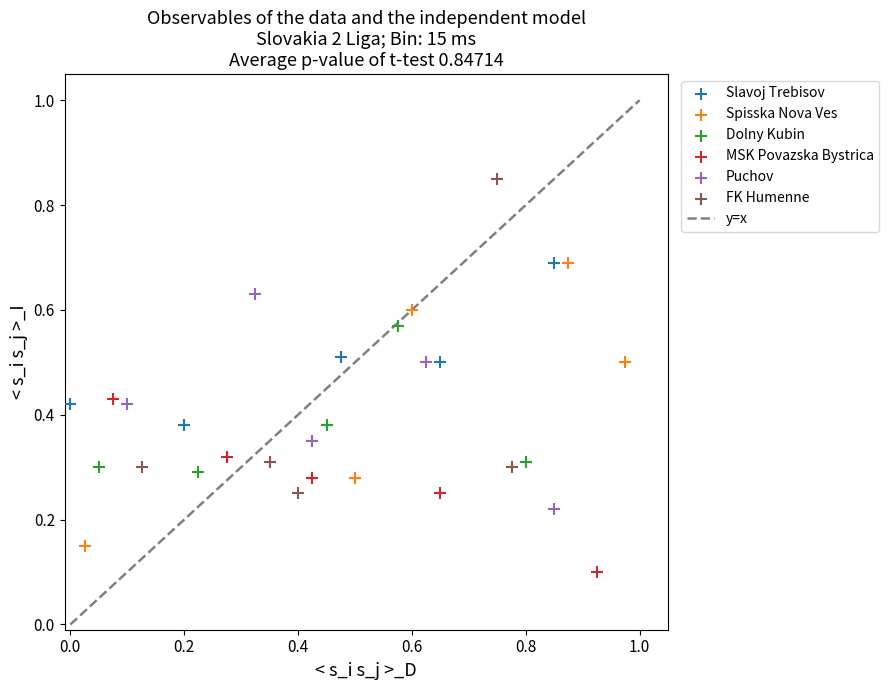

Which series reaches the minimum Y coordinate?

MSK Povazska Bystrica